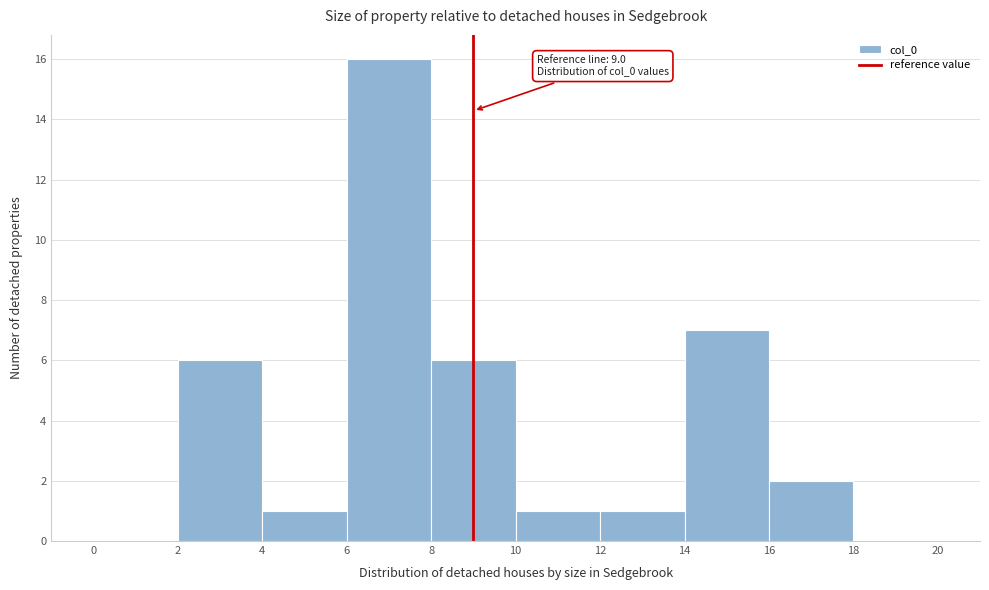

Which range on the x-axis has the tallest bar?

6 to 8